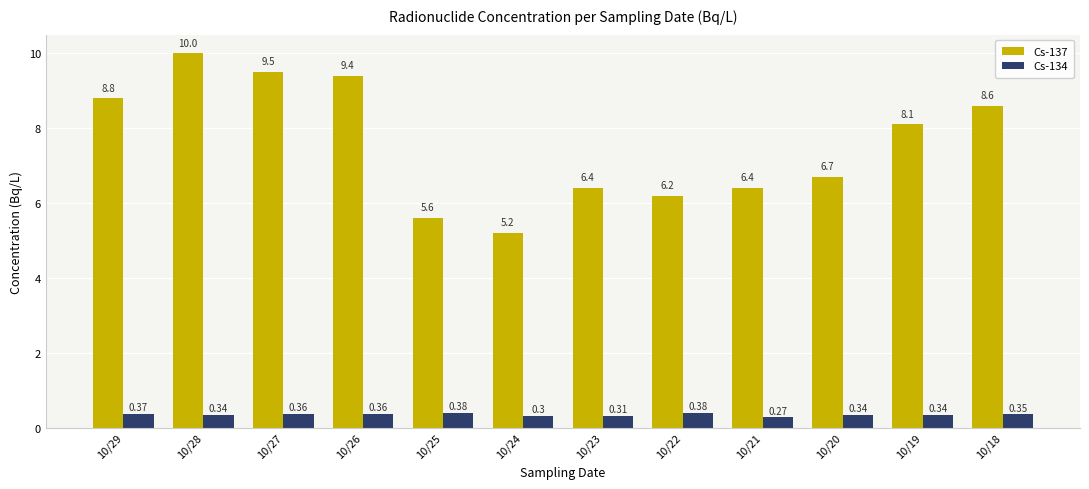

How many groups of bars are there?

12